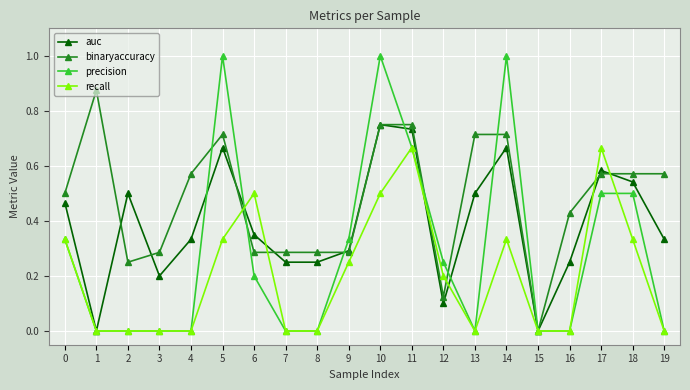

The recall series shows 0.2 at 9. True or false?

True